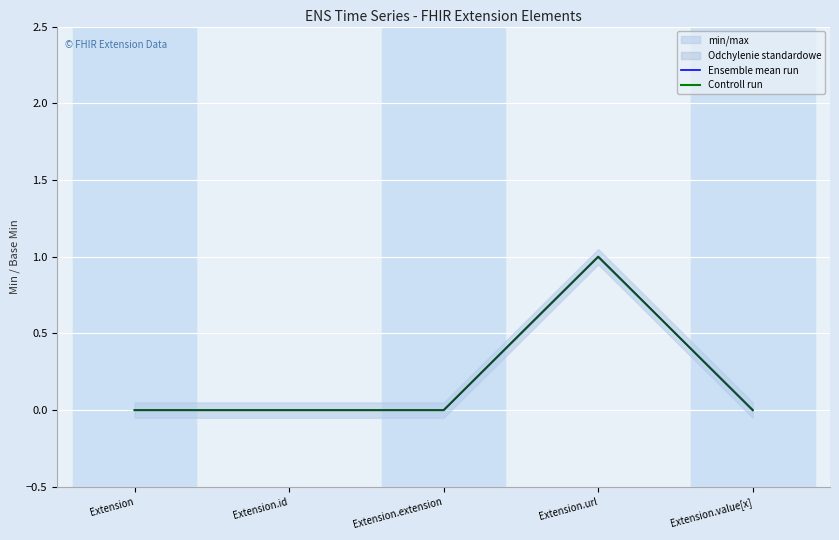

What is the label of the 2nd point from the right?

Extension.url